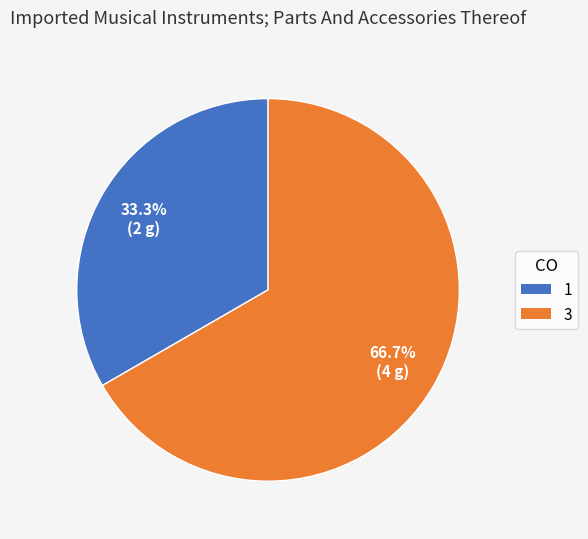

To the nearest percent, what is the average slice percentage?

50%